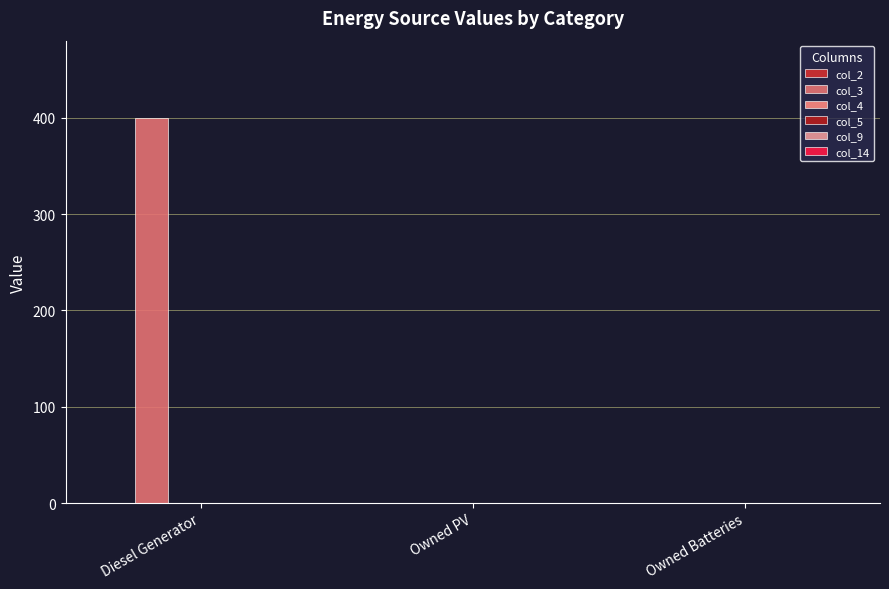

What is the label of the 1st bar from the left?

Diesel Generator